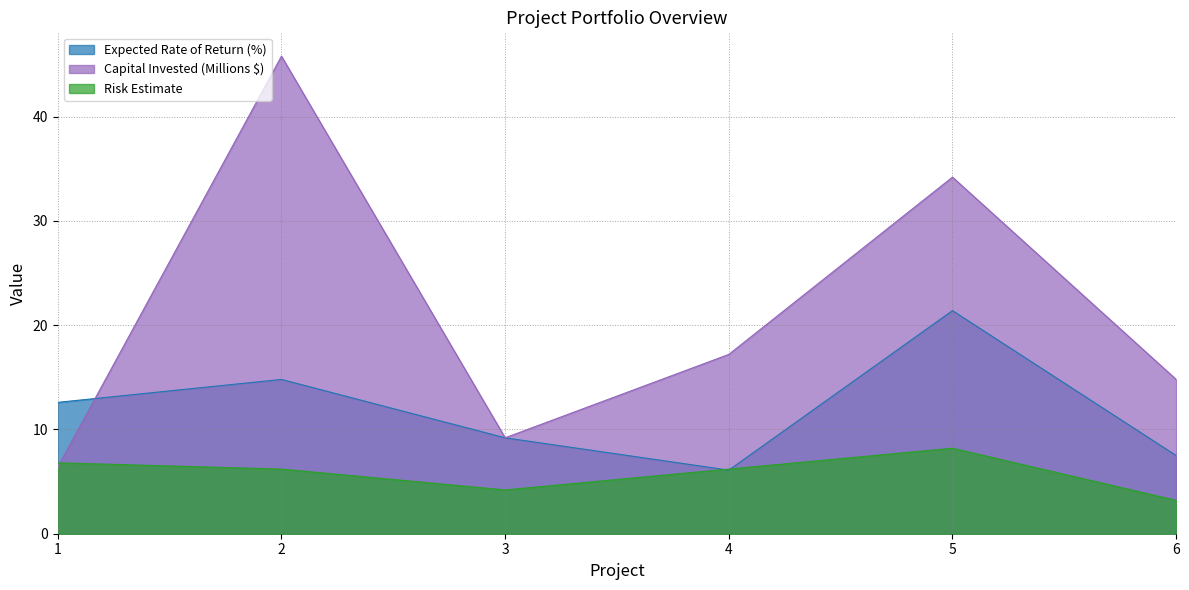

Where is Capital Invested (Millions $) nearest to the value 26?

5